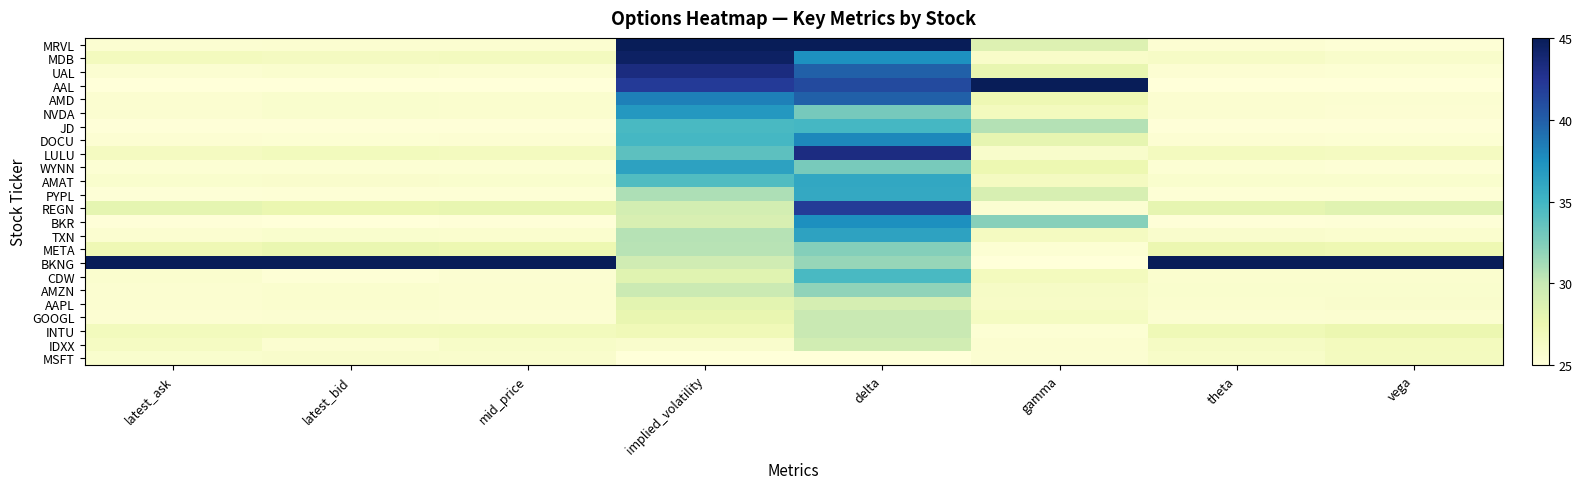

What is the minimum value shown in the chart?

25.0